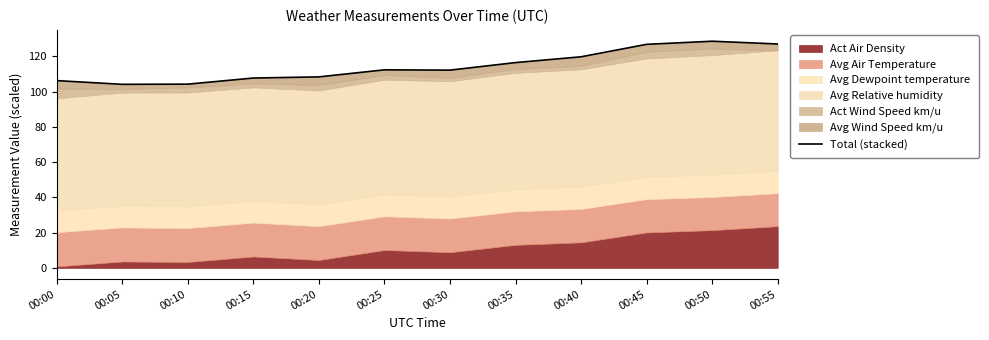

True or false: the data shows 63.9 at 00:50.

False